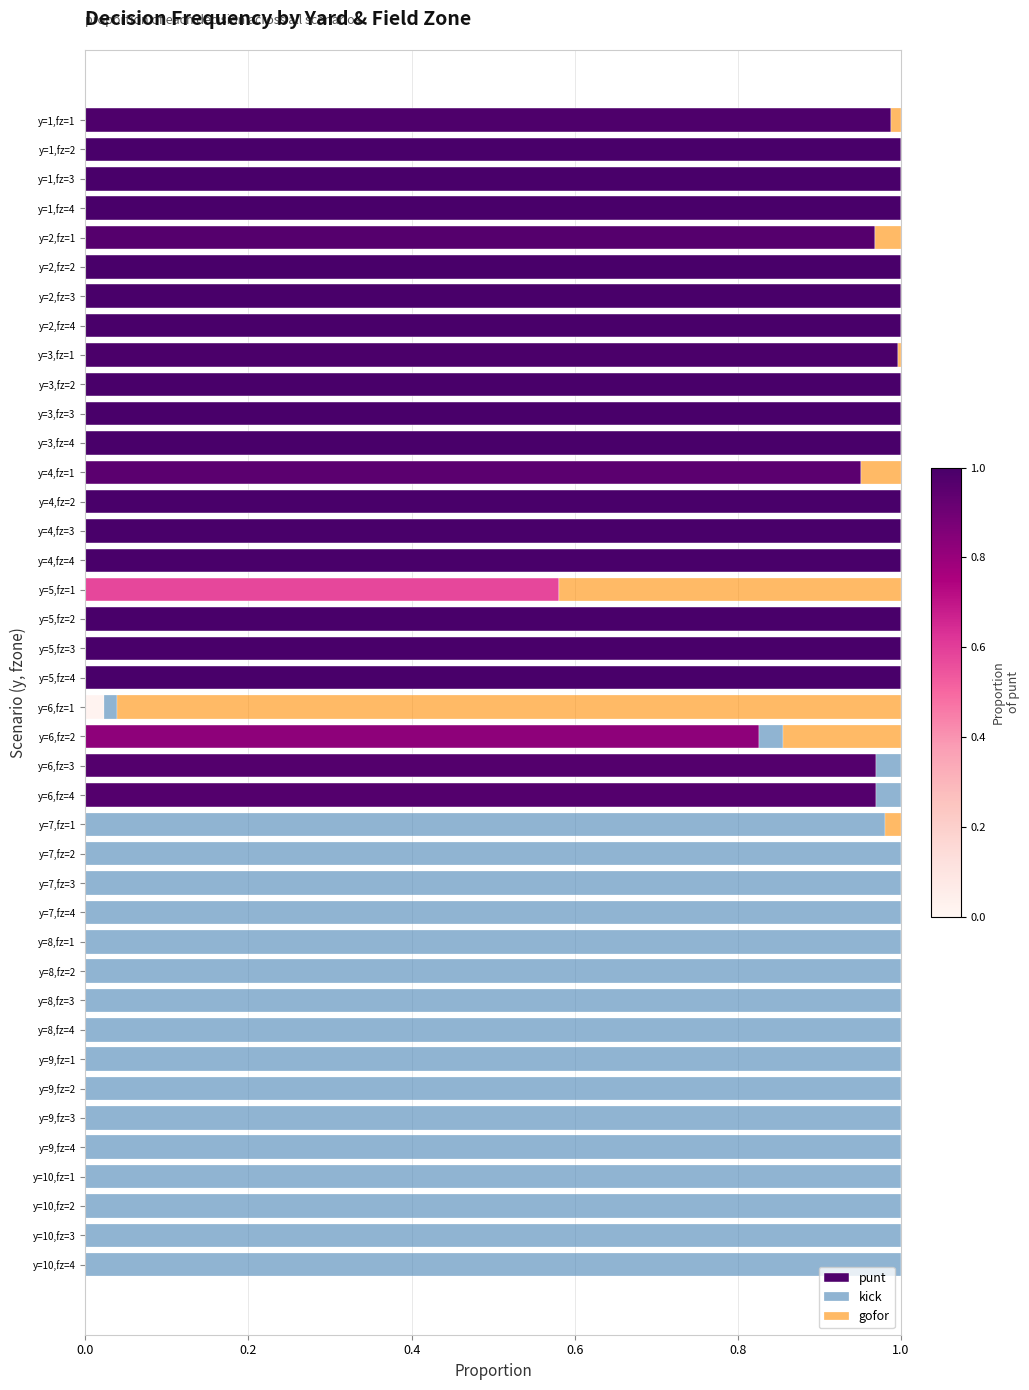

Is it true that punt equals -0.3 at y=7,fz=2?

False